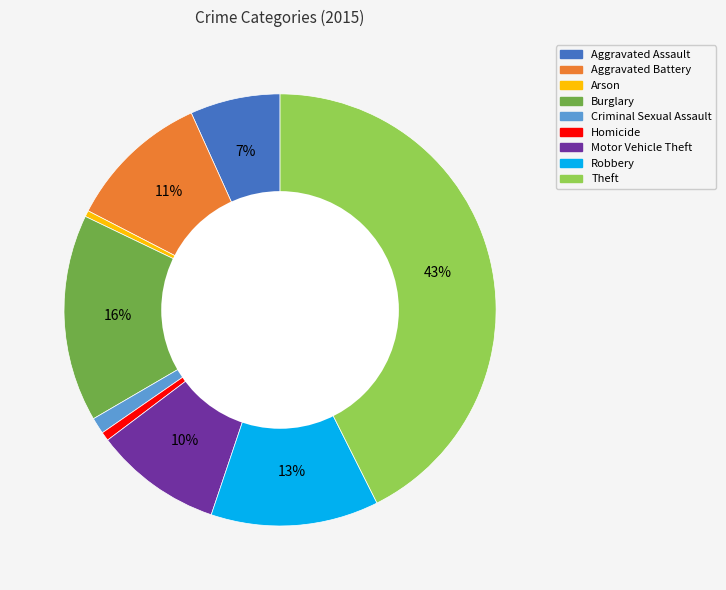

Which has a higher value, Aggravated Battery or Theft?

Theft